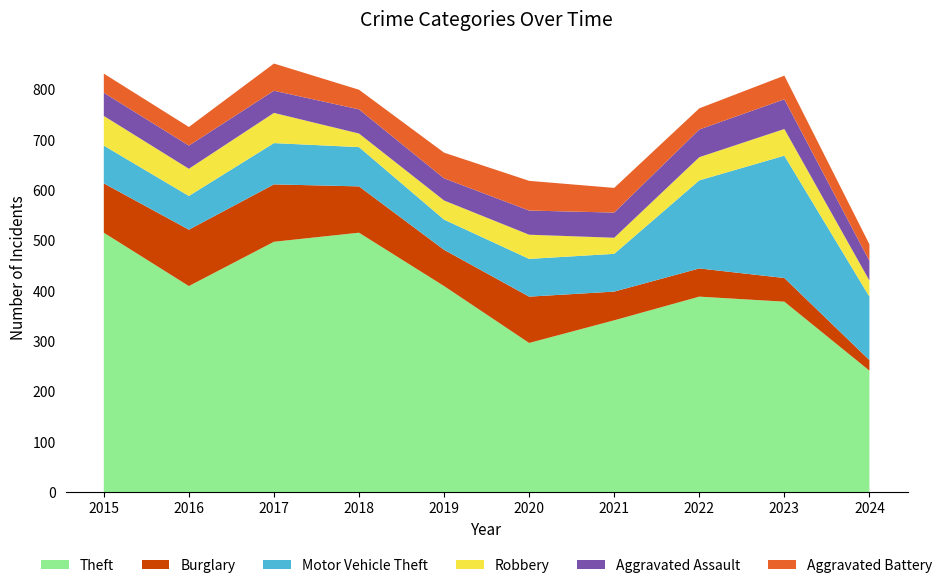

Reading right to left, what are all the values shown in this chart?

Theft: 2024=241	2023=378	2022=388	2021=341	2020=296	2019=409	2018=515	2017=497	2016=409	2015=515
Burglary: 2024=21	2023=47	2022=56	2021=57	2020=92	2019=72	2018=92	2017=114	2016=112	2015=98
Motor Vehicle Theft: 2024=126	2023=243	2022=175	2021=75	2020=75	2019=60	2018=78	2017=82	2016=67	2015=75
Robbery: 2024=32	2023=53	2022=46	2021=32	2020=48	2019=38	2018=27	2017=60	2016=54	2015=59
Aggravated Assault: 2024=39	2023=59	2022=55	2021=50	2020=48	2019=44	2018=48	2017=44	2016=46	2015=46
Aggravated Battery: 2024=33	2023=47	2022=42	2021=49	2020=59	2019=51	2018=39	2017=54	2016=37	2015=38